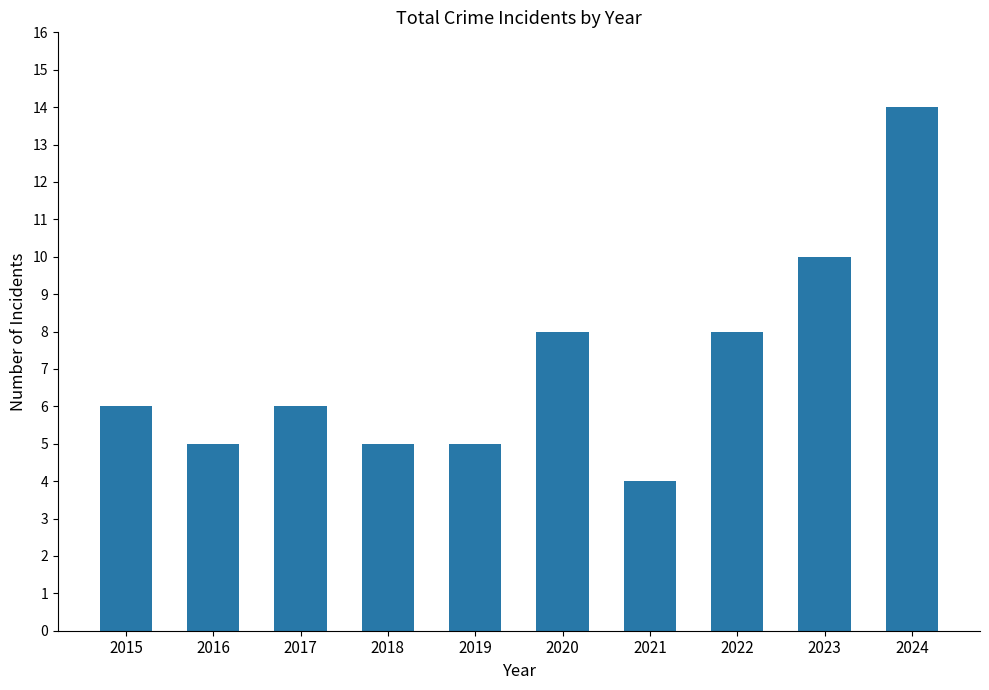

How many series are shown in this chart?

1